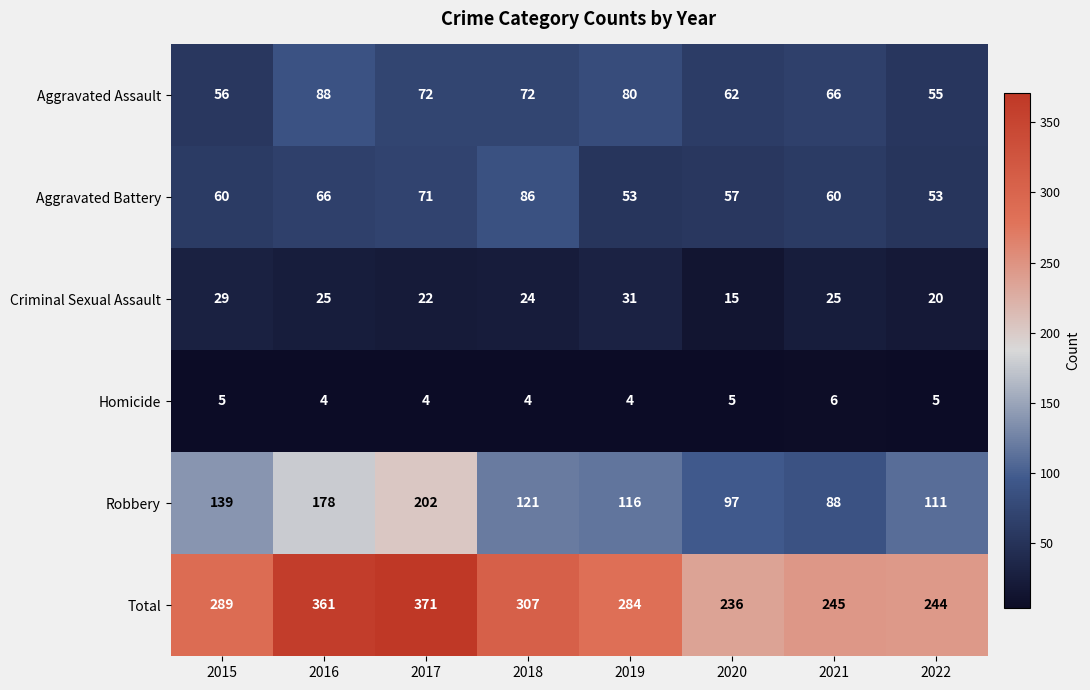

What is the sum of all Criminal Sexual Assault values?

191